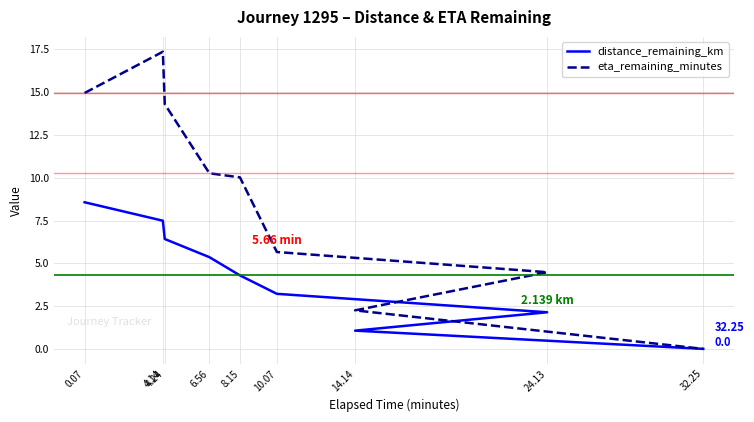

Which series has the largest total across all categories?

eta_remaining_minutes